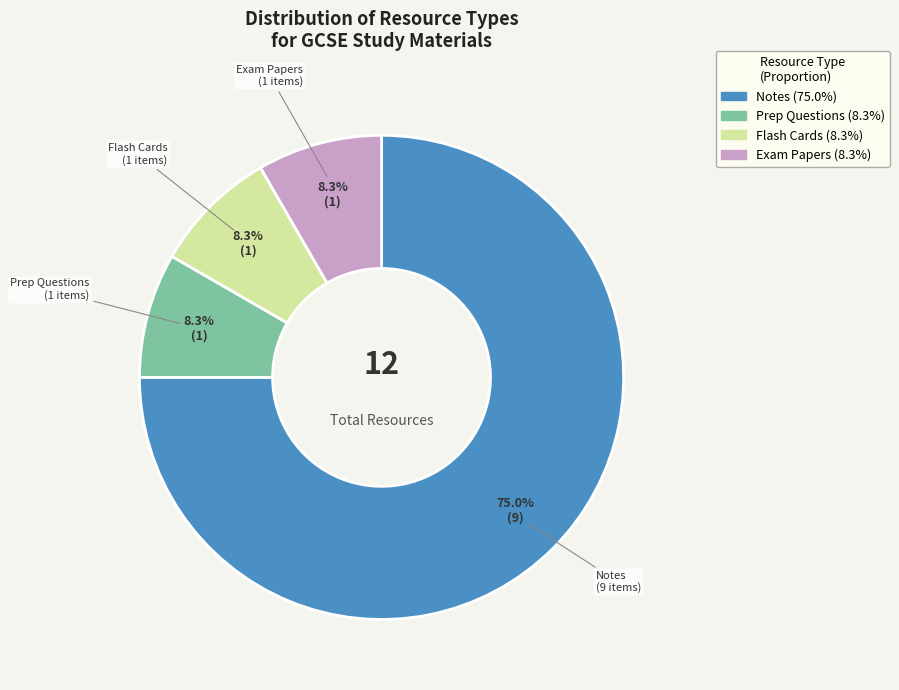

Does any single category account for the majority?

Yes